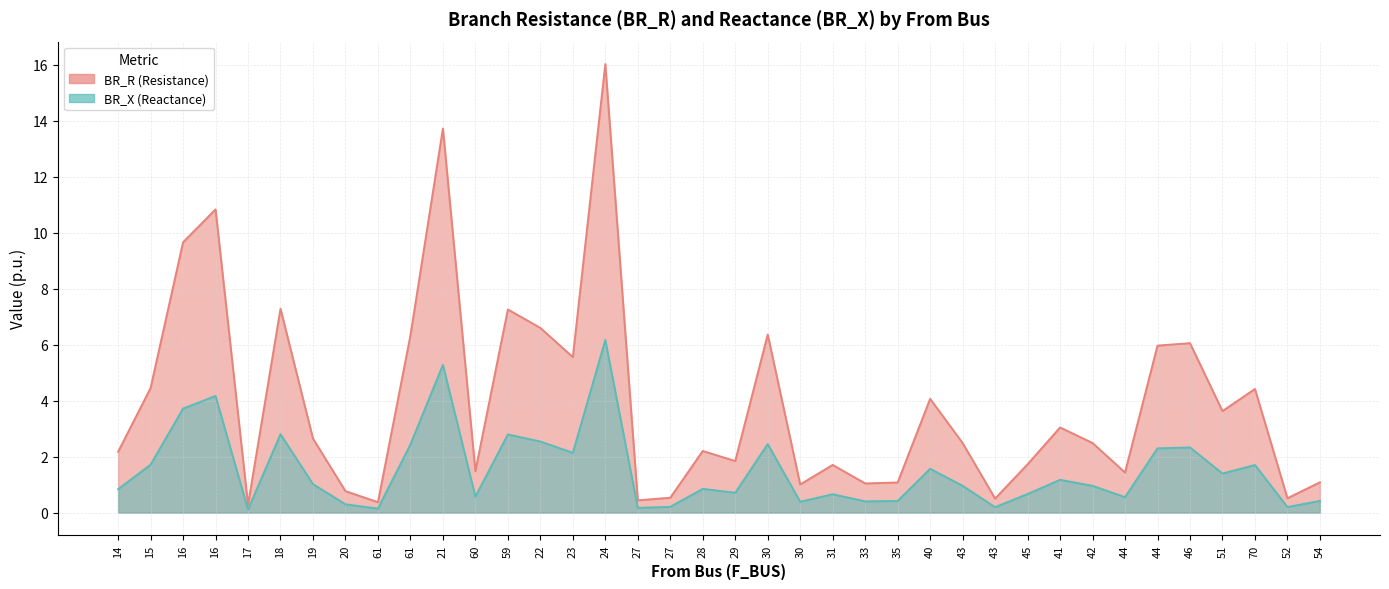

What is the sum of the BR_X values at 60 and 20?

0.9